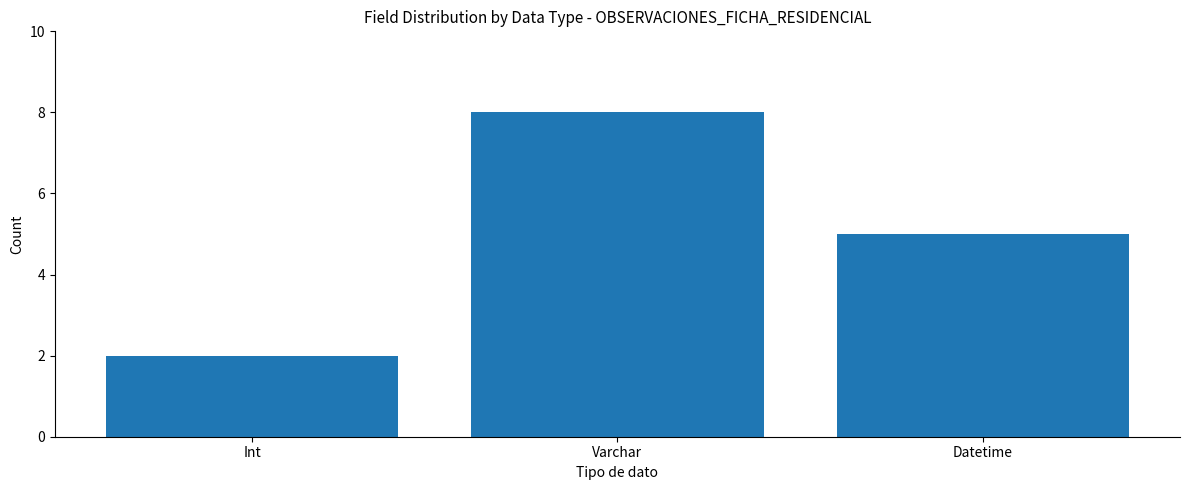

How many values are below 5?

1